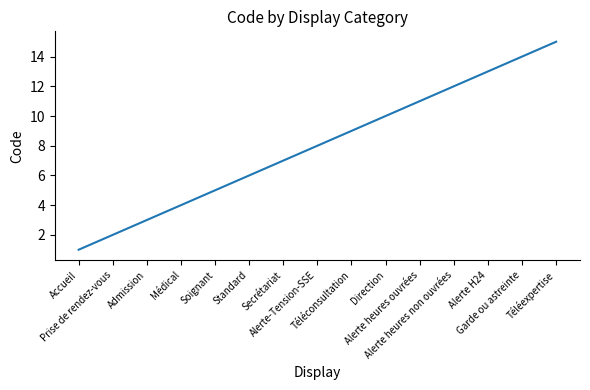

Reading left to right, extract all data points from this chart.

1	2	3	4	5	6	7	8	9	10	11	12	13	14	15